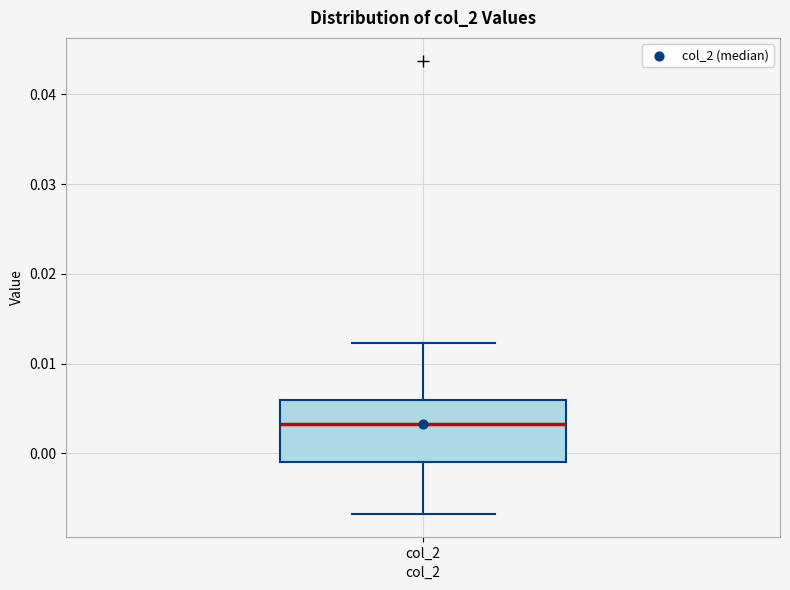

Transcribe this box plot: give where the median line is, the range the box spans, and where the two whiskers end, as read against the y-axis. The values are not printed on the chart, so give them approximately, as read against the axis.

median 0.003, box -0.001 to 0.006, whiskers -0.007 to 0.012